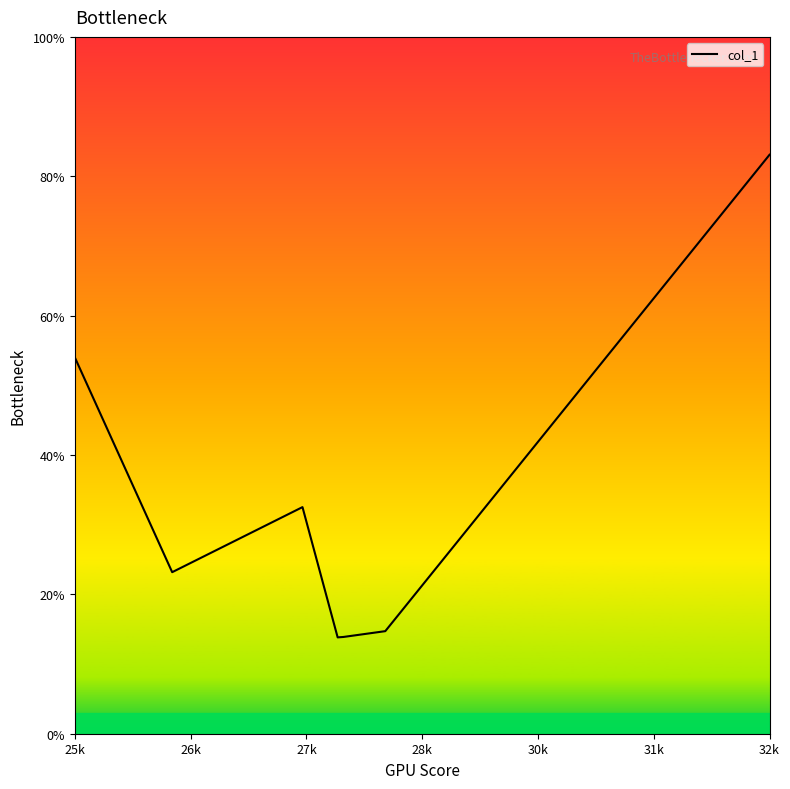

What is the maximum value shown in the chart?

83.1